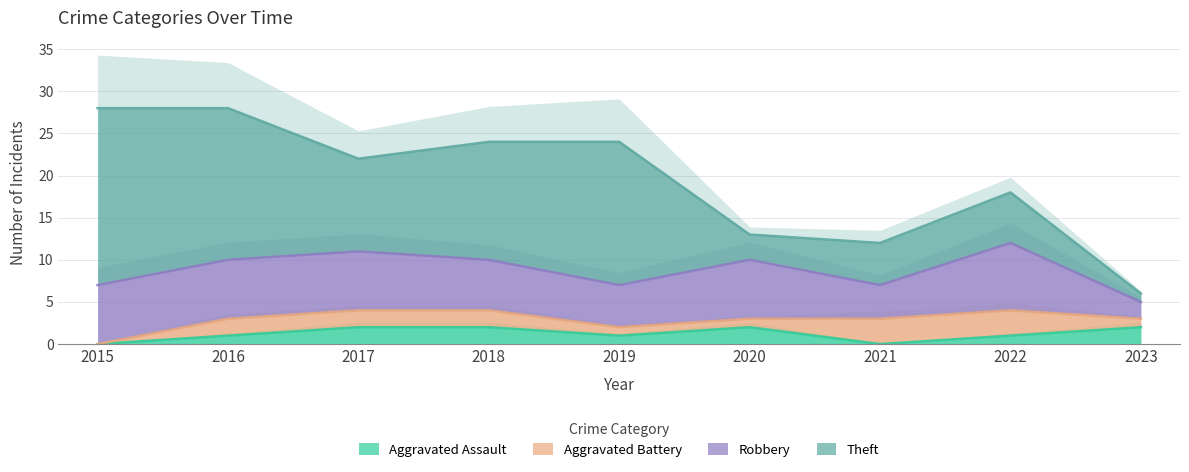

How many lines are shown in the chart?

4